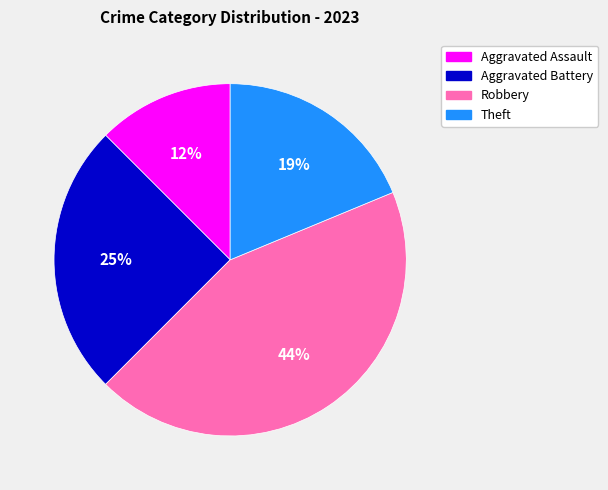

Is it true that Robbery is 52% of the pie?

False